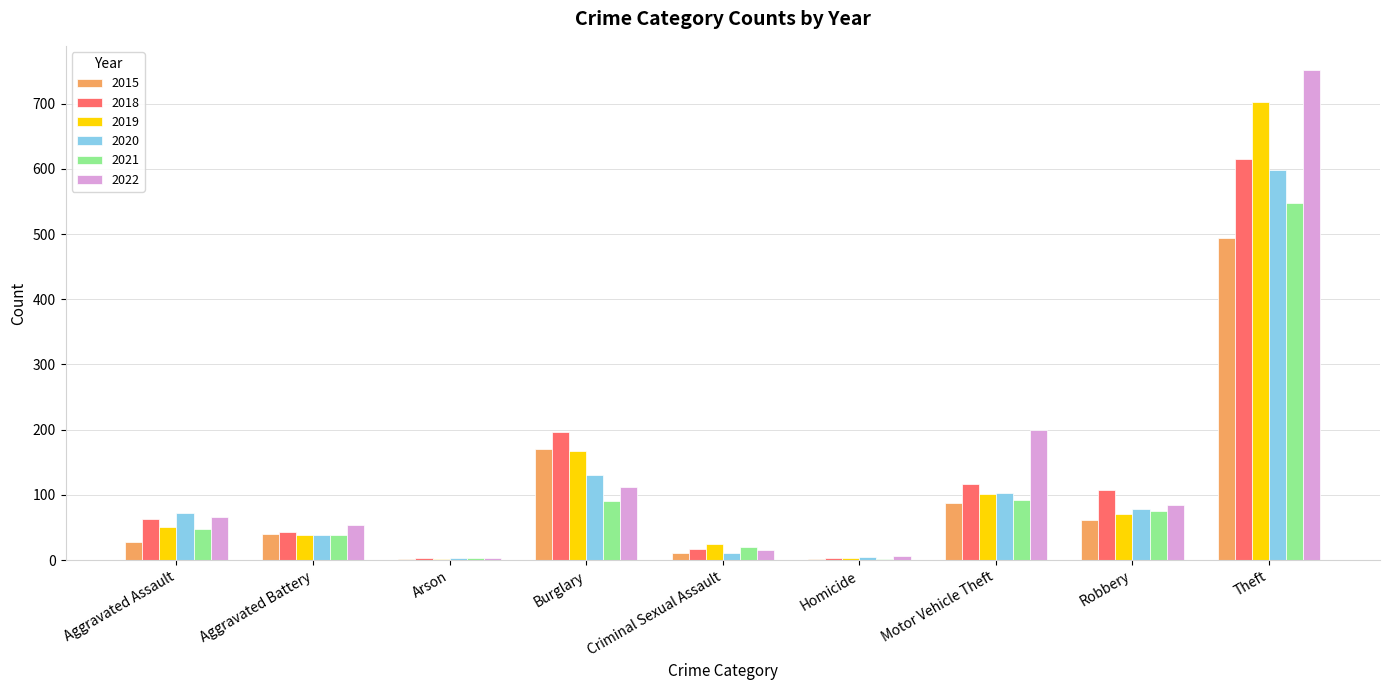

What is the total value across all series at Aggravated Assault?

328